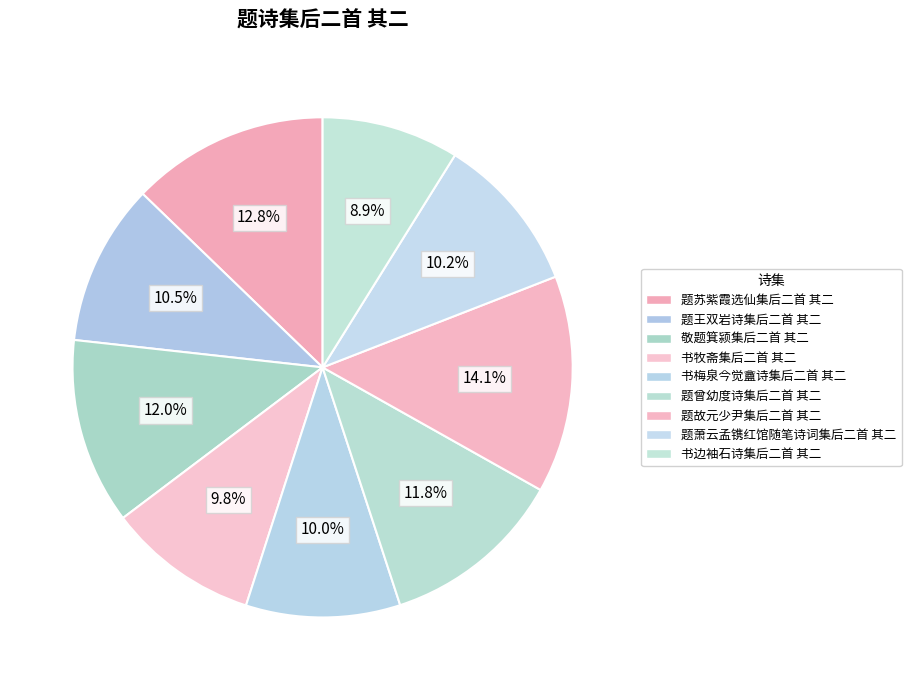

How many slices are in this pie chart?

9